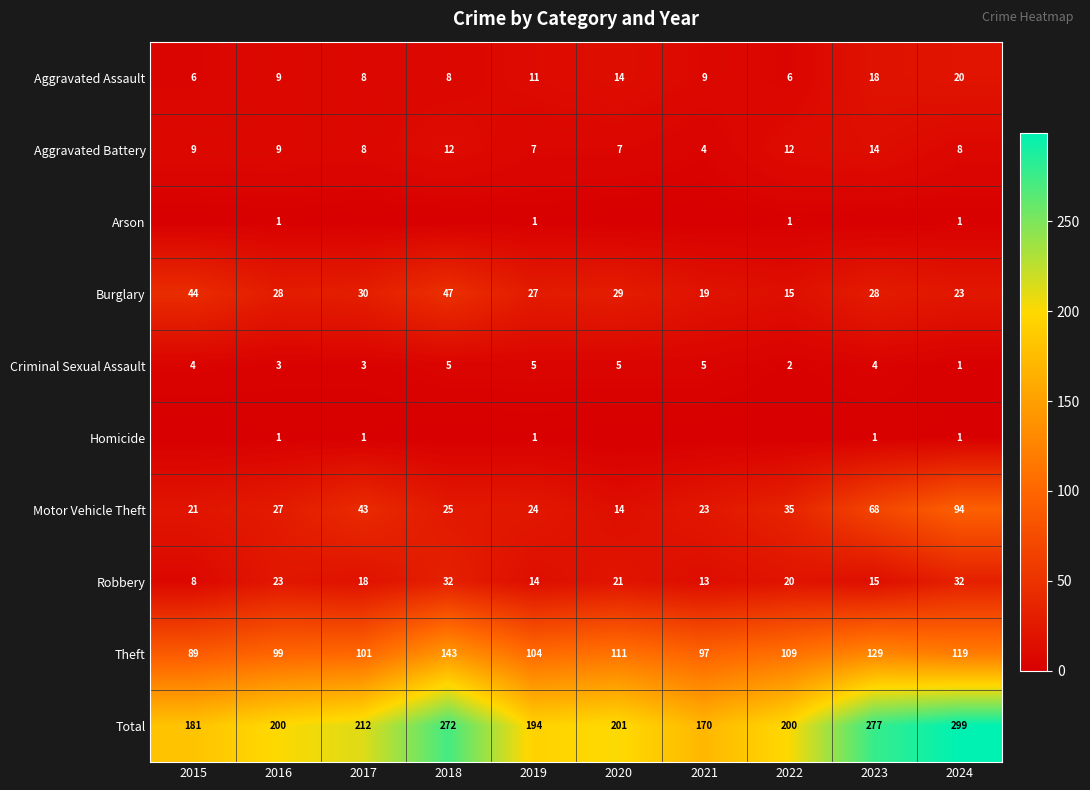

Is the value of Motor Vehicle Theft at 2016 greater than the value of Aggravated Battery at 2020?

Yes